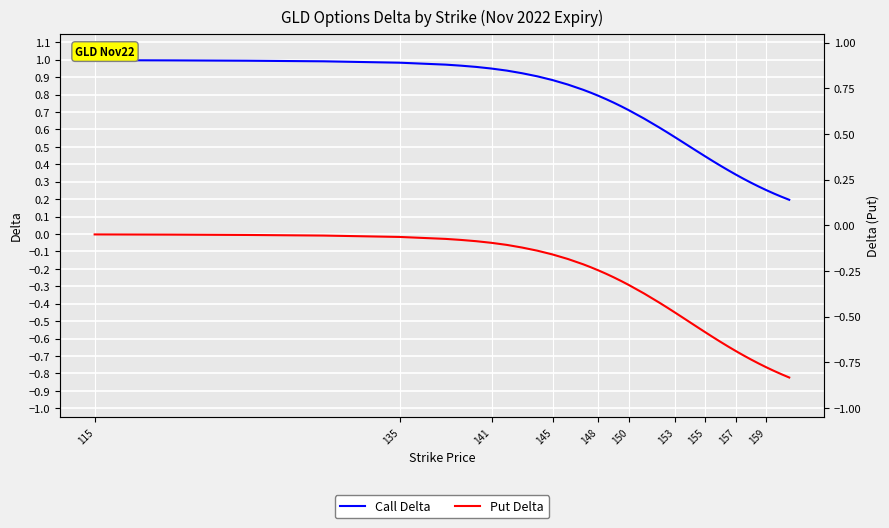

True or false: Put Delta and Call Delta cross at least once.

False